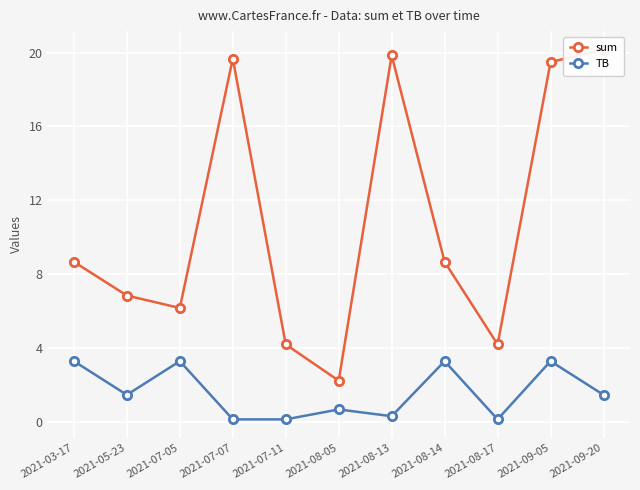

At how many categories does at least one series exceed 10?

4